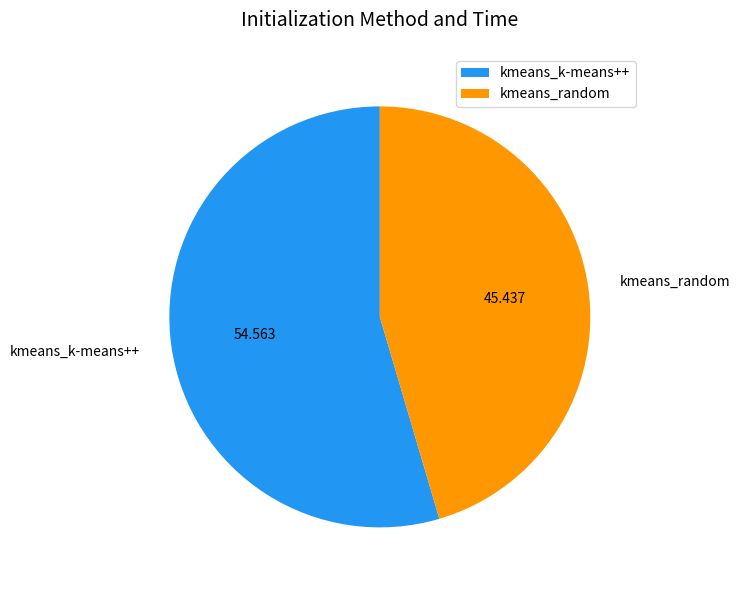

Between kmeans_k-means++ and kmeans_random, which is larger?

kmeans_k-means++